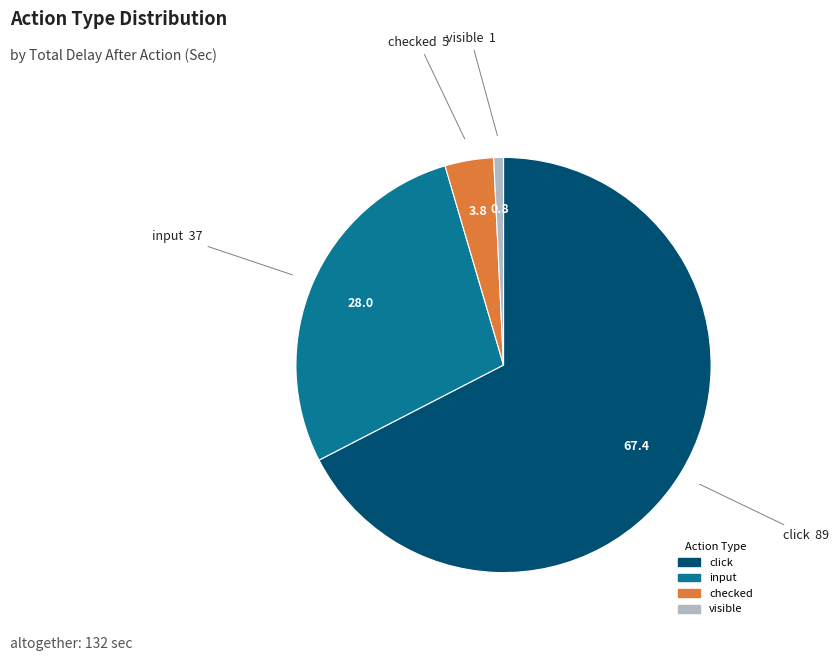

Which slice is the smallest?

visible